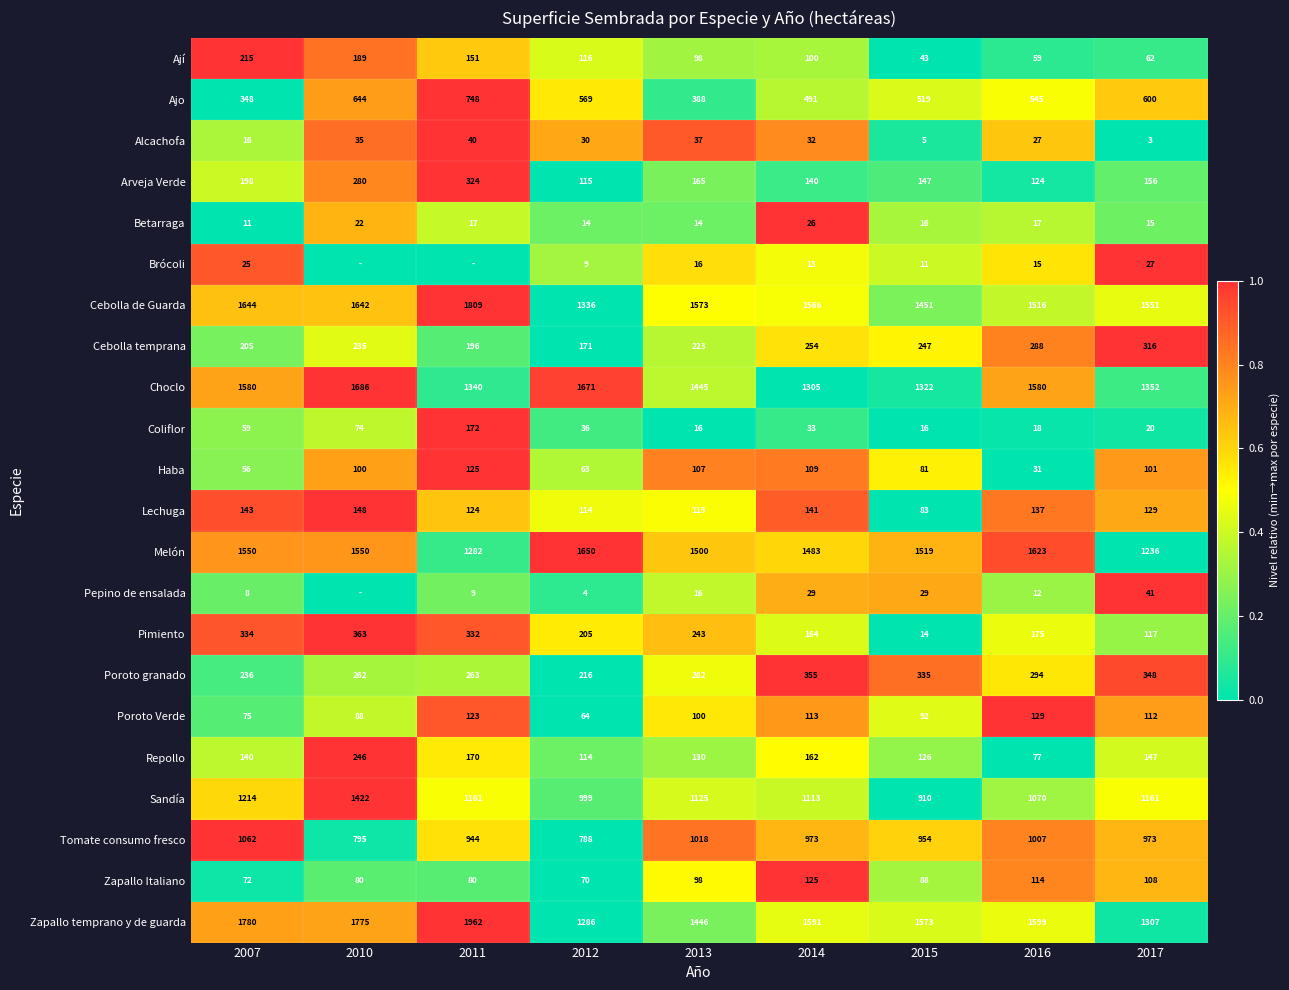

Is the value of Poroto granado at 2016 greater than the value of Sandía at 2011?

No